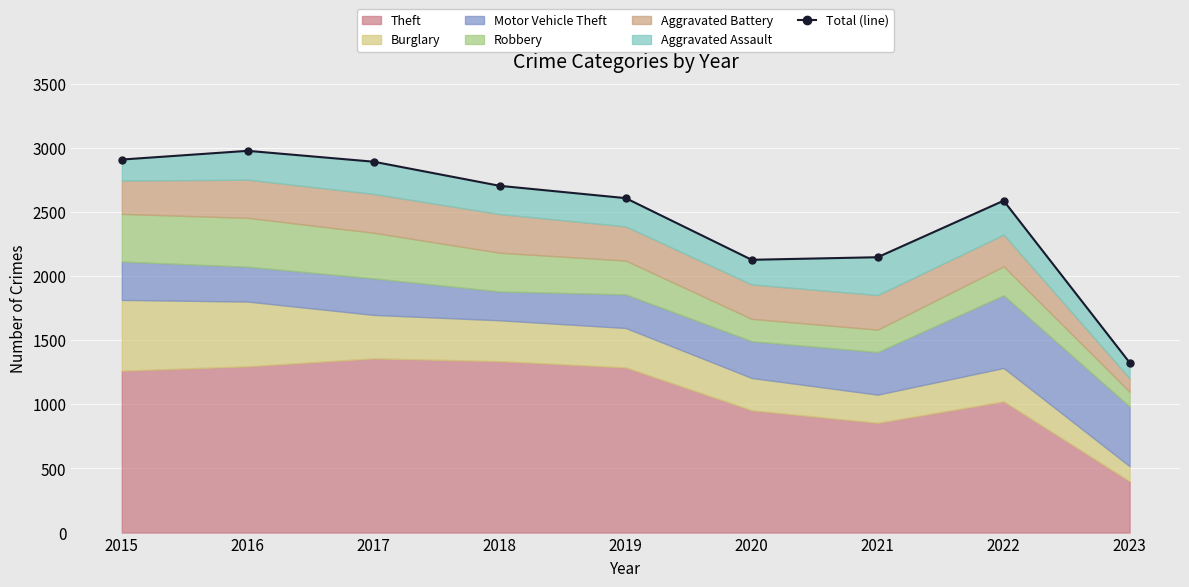

How many interior local valleys (lower than both neighbors) does the data have?

1